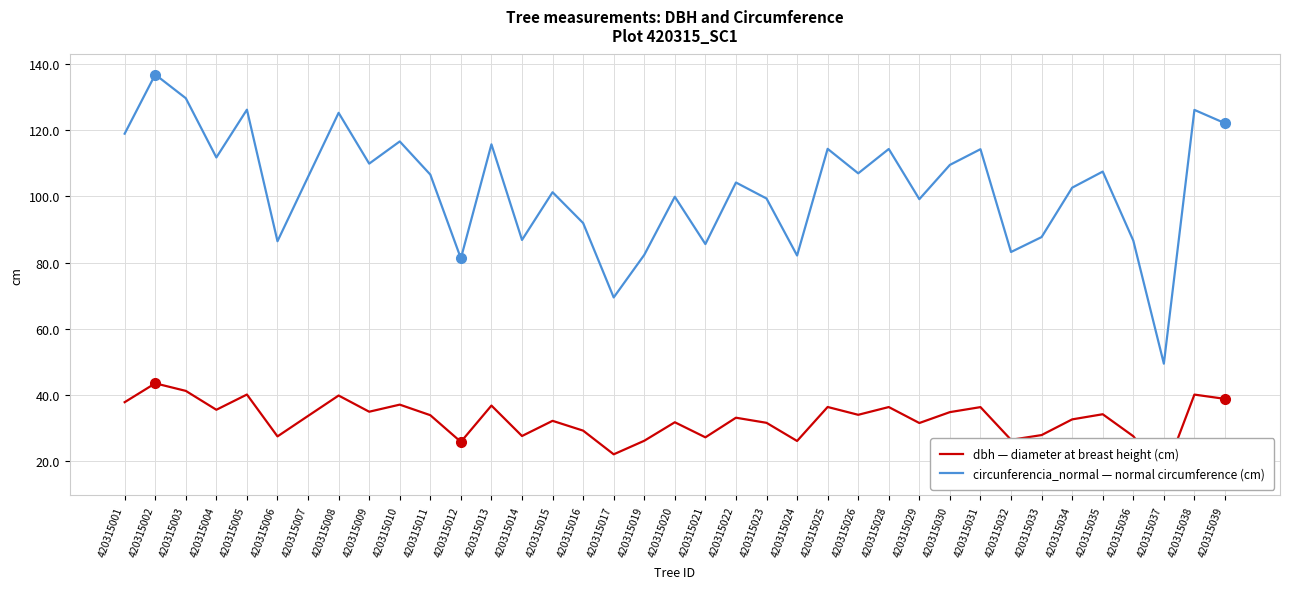

At how many categories does at least one series exceed 16?

37